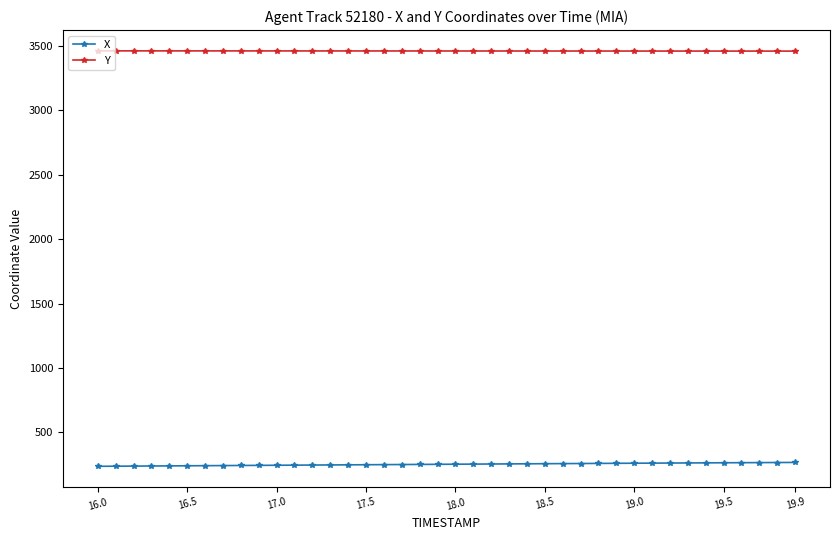

Which series has the largest total across all categories?

Y